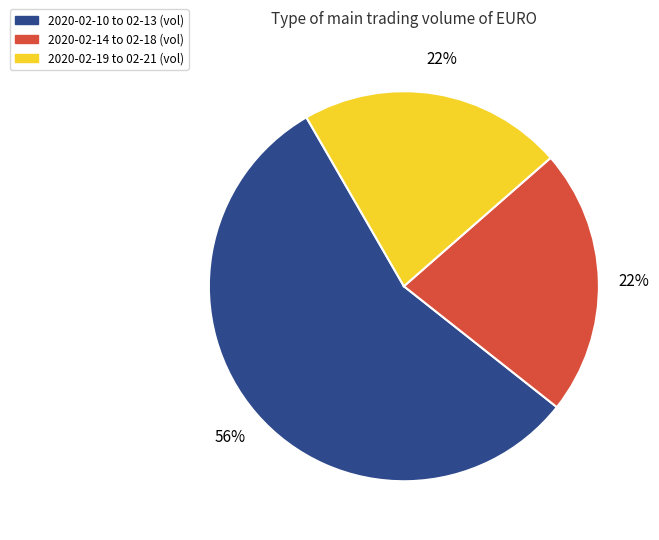

To the nearest percent, what is the average slice percentage?

33%